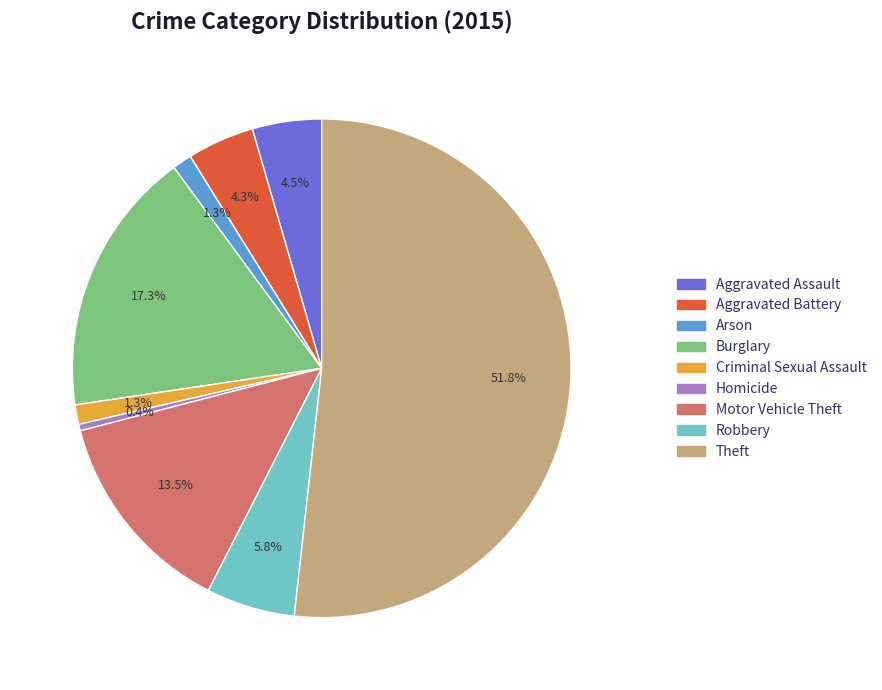

Is it true that Burglary is 30% of the pie?

False